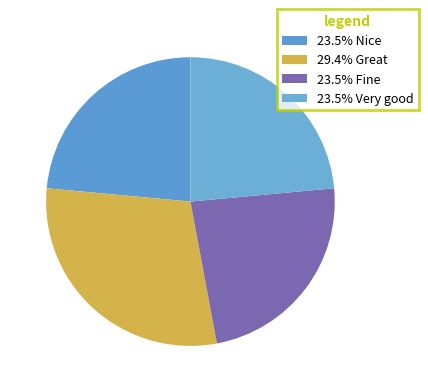

How many segments does this pie chart have?

4